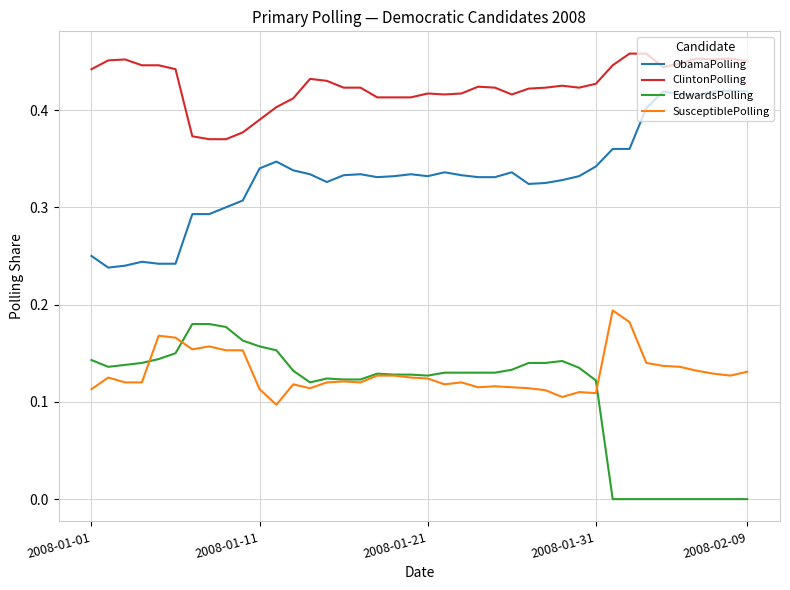

What is the sum of all EdwardsPolling values?

4.3